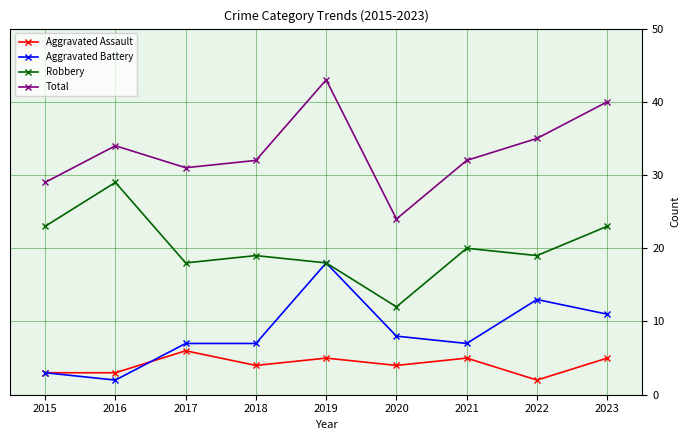

At how many categories does at least one series exceed 6?

9